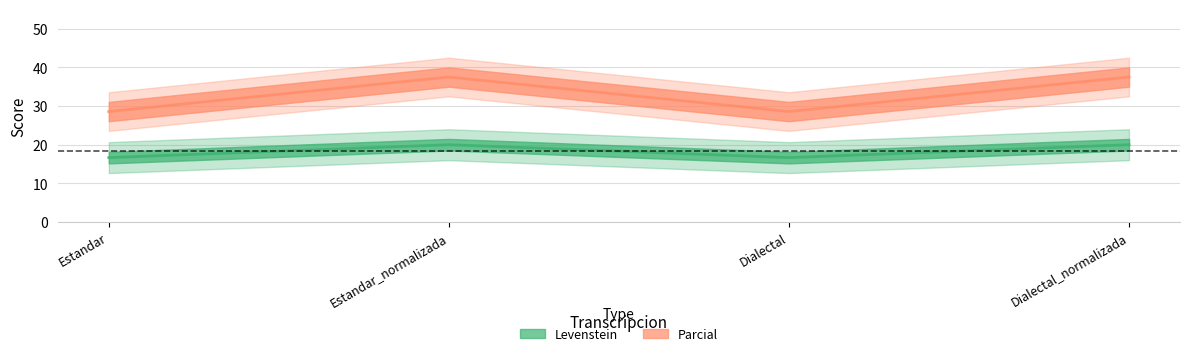

Reading right to left, transcribe all the data shown in this chart.

Levenstein: Dialectal_normalizada=20.0	Dialectal=16.7	Estandar_normalizada=20.0	Estandar=16.7
Parcial: Dialectal_normalizada=37.5	Dialectal=28.6	Estandar_normalizada=37.5	Estandar=28.6